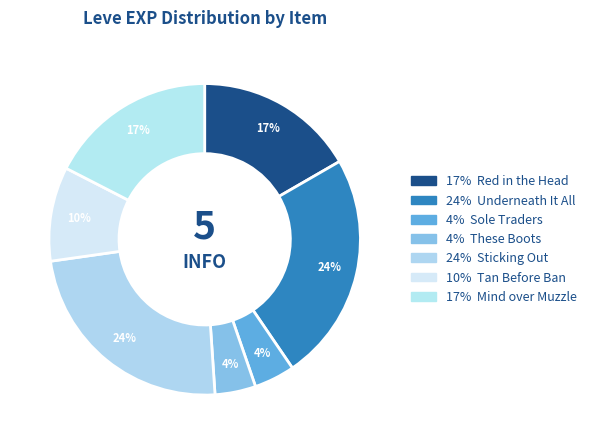

How many segments does this pie chart have?

7